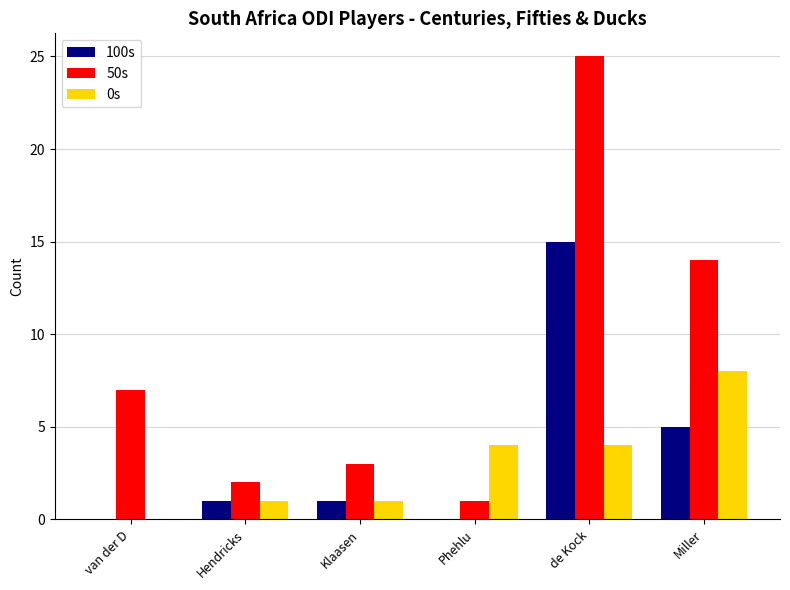

Where is 50s nearest to the value 13?

Miller